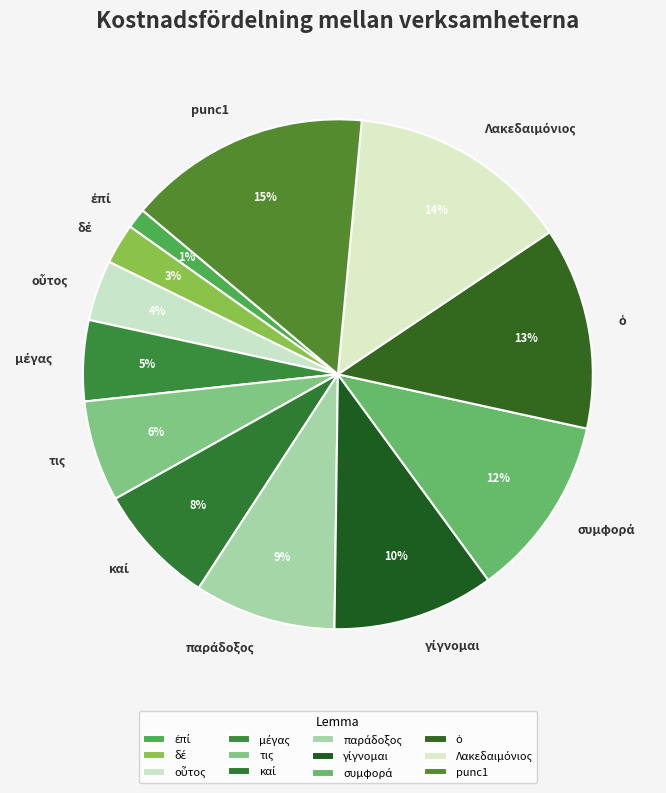

To the nearest percent, what is the difference between the largest and smallest slice percentages?

14%